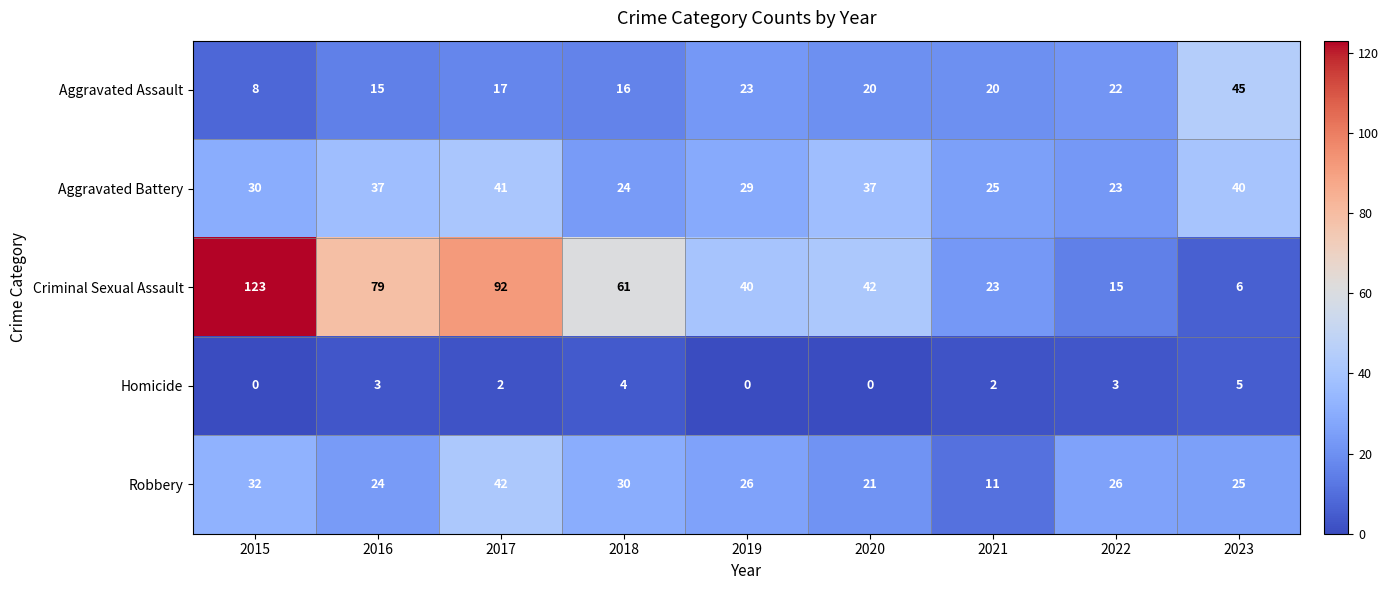

What is the difference between the highest and lowest values at 2015?

123